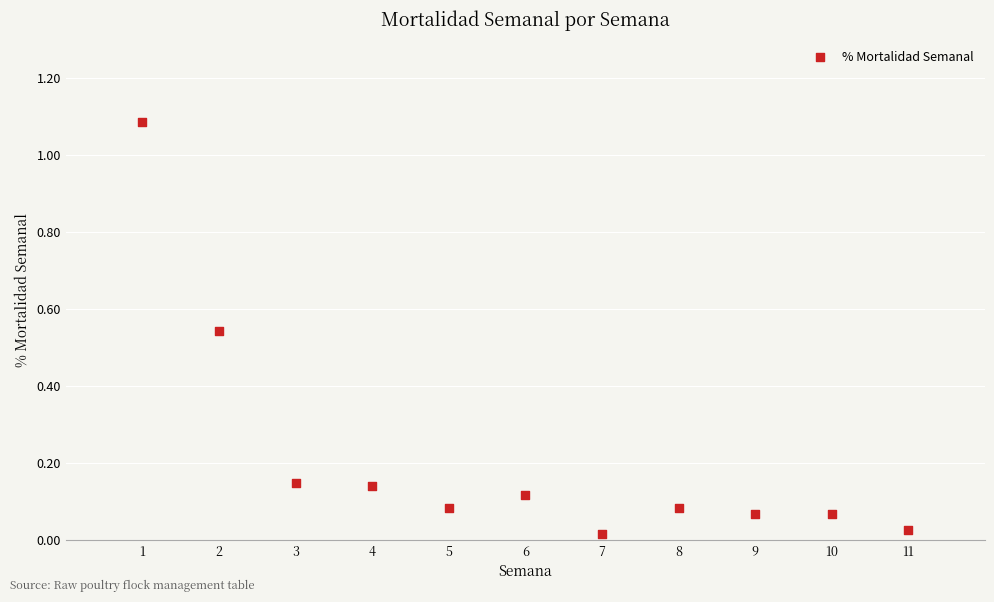

What is the range of X values (max minus min)?

10.0